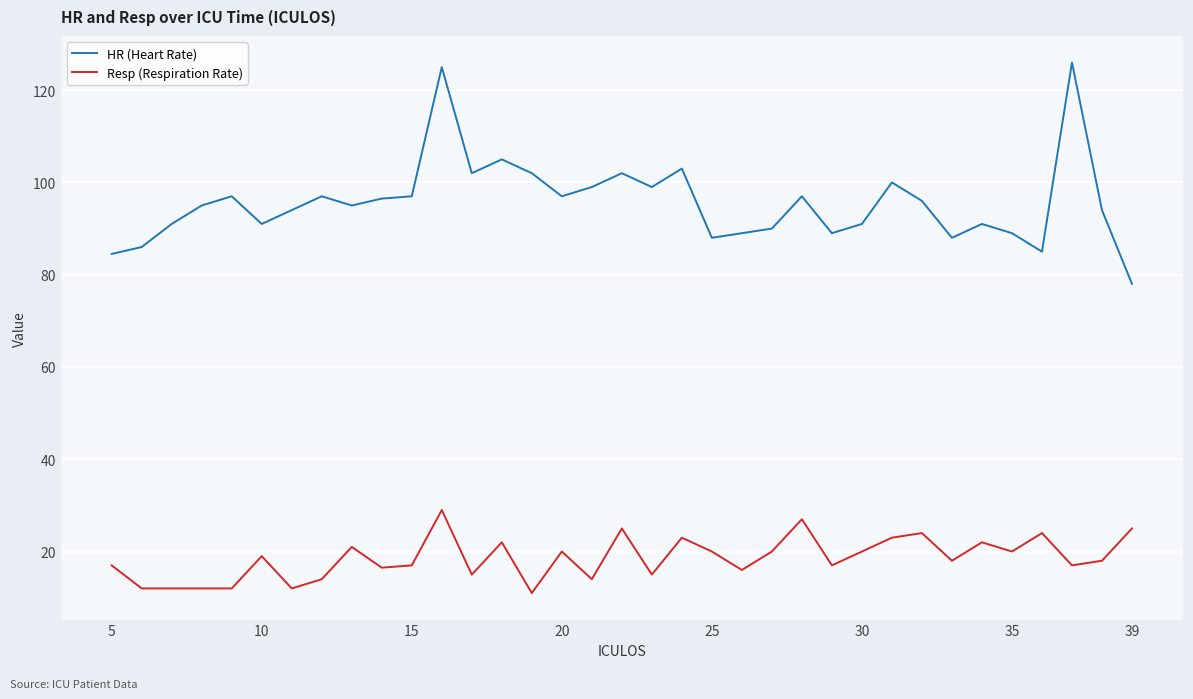

What is the lowest value of the HR (Heart Rate) series?

78.0